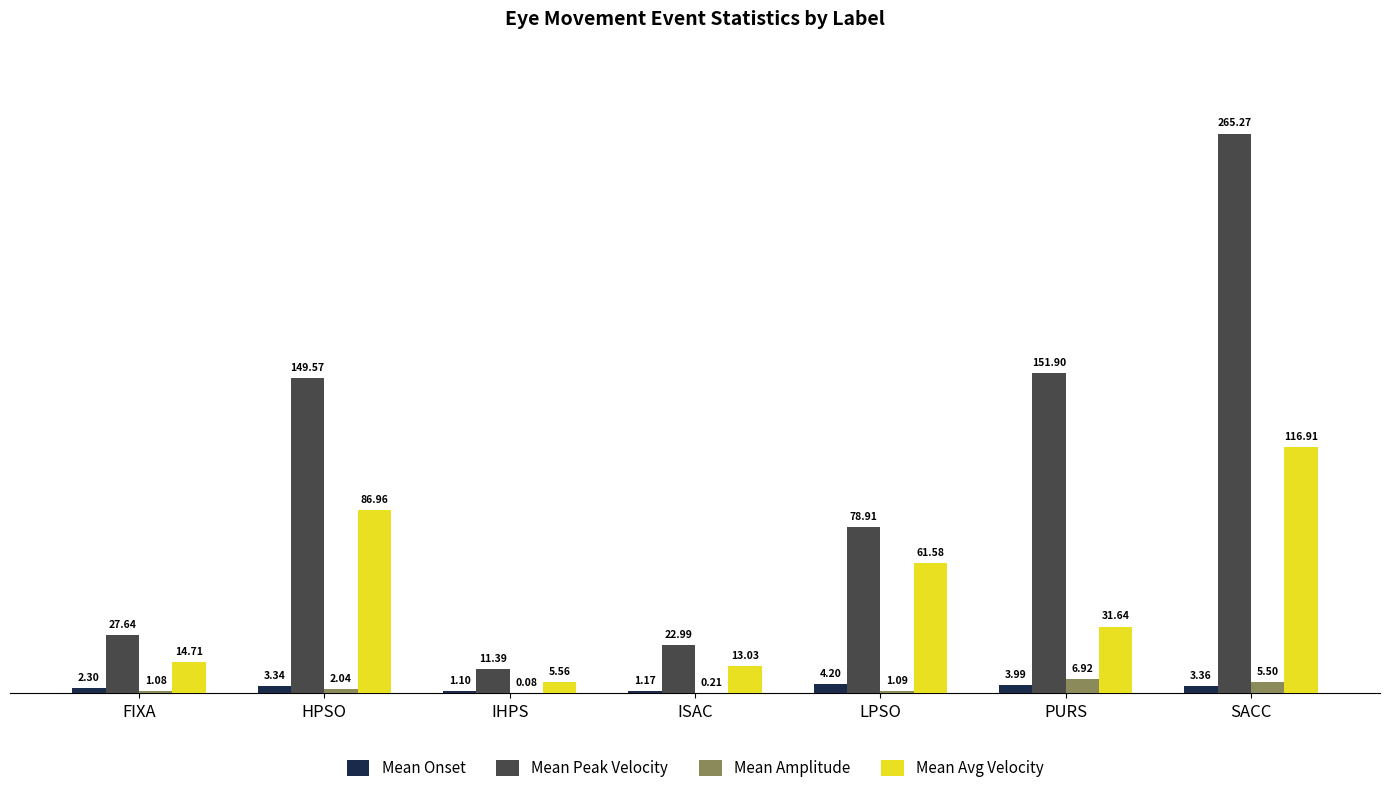

Between FIXA and SACC, which series saw the biggest shift?

Mean Peak Velocity